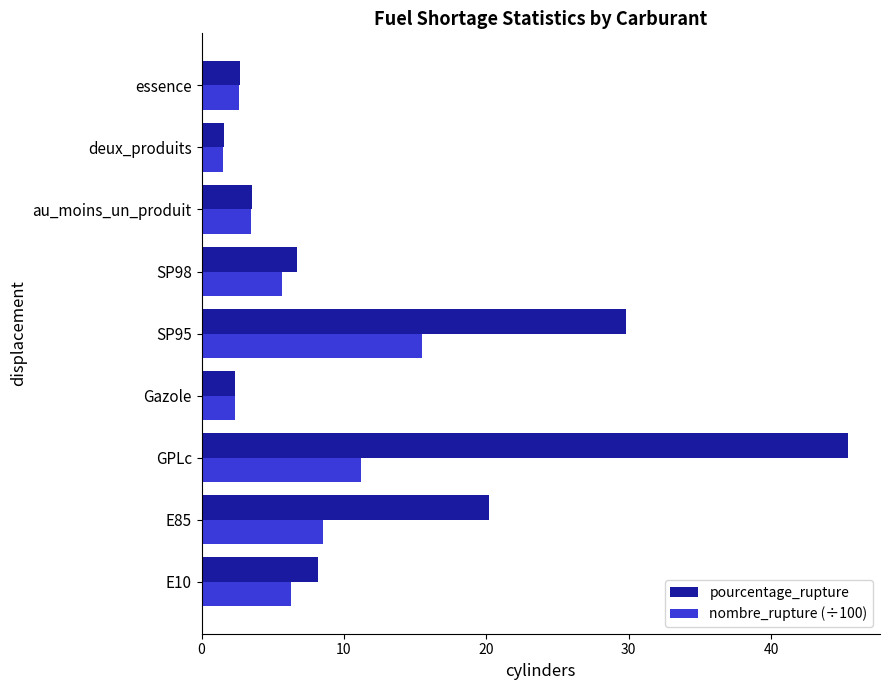

Which series has the widest spread of values?

pourcentage_rupture